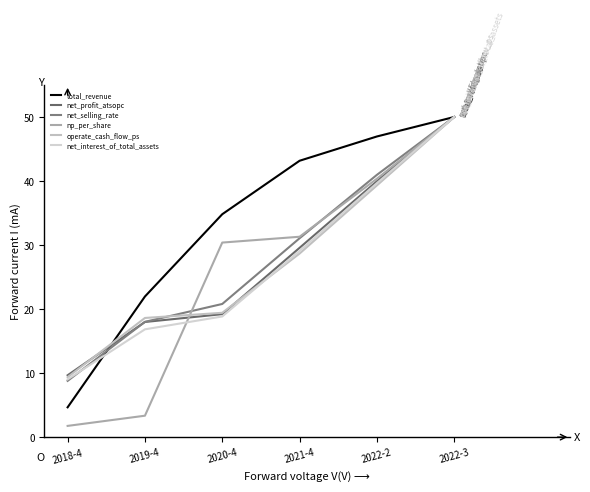

Where do net_interest_of_total_assets and np_per_share first cross each other?

2019-4 and 2020-4